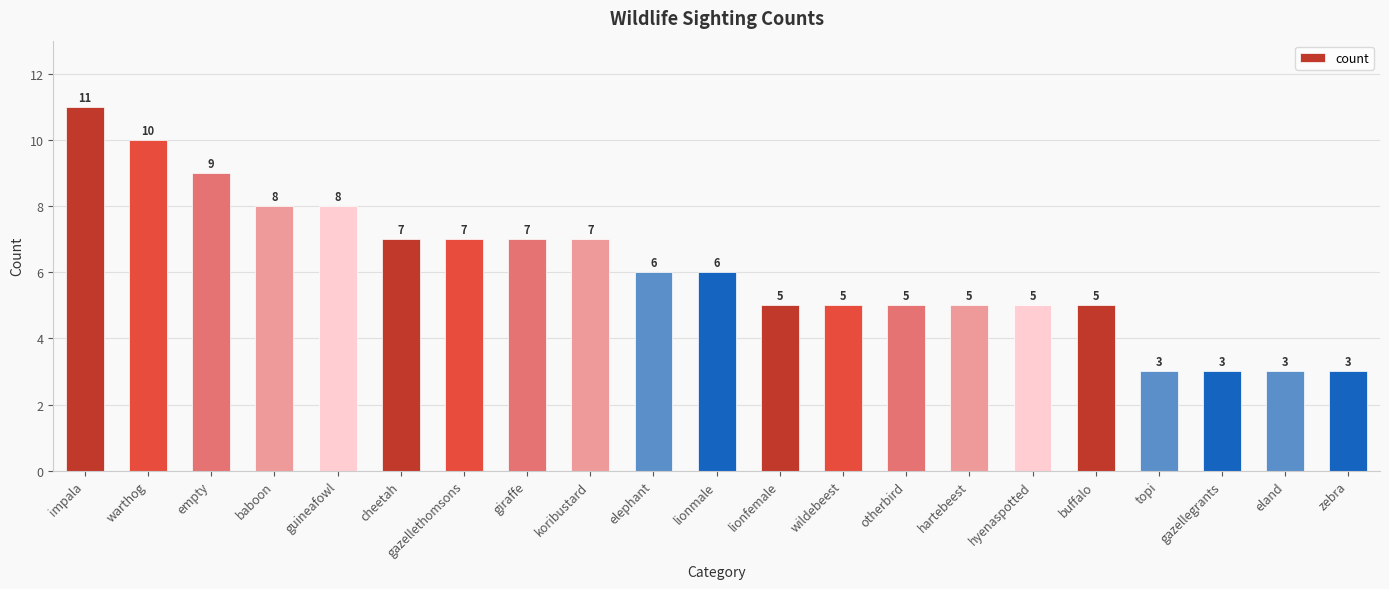

How many data points are less than 6?

10